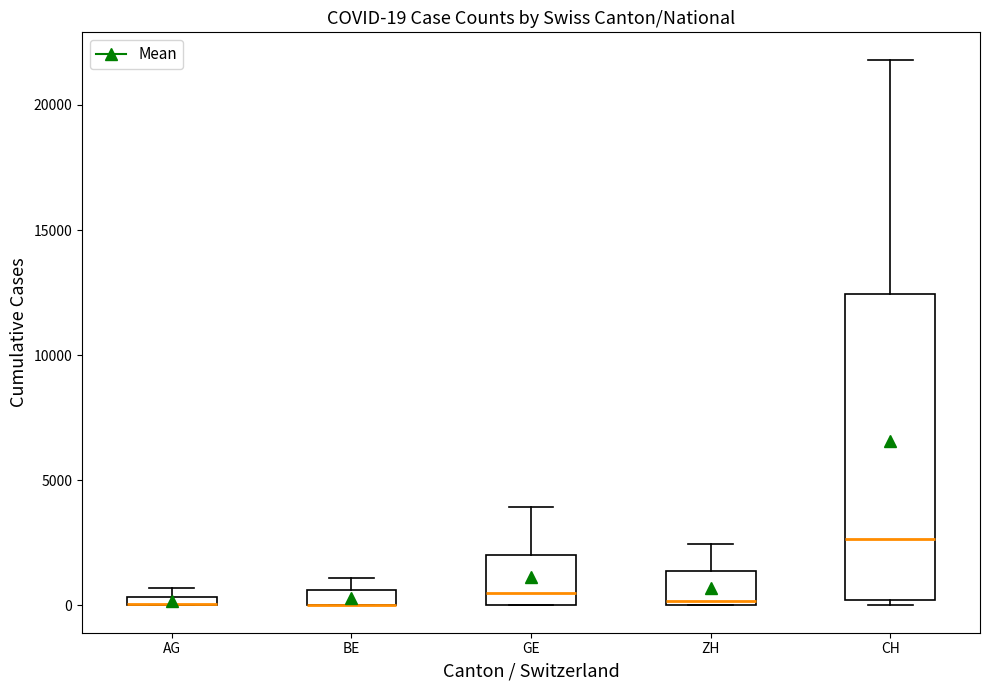

Comparing the boxes themselves (not the whiskers), which one is the tallest?

CH